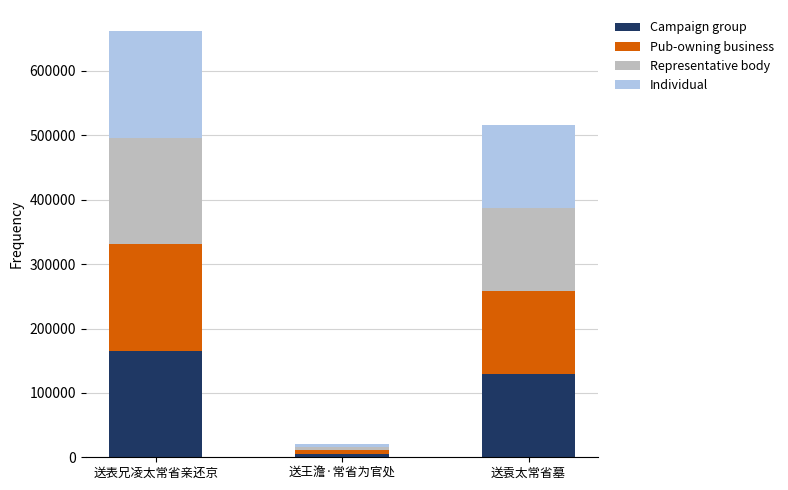

True or false: Campaign group has a value of 108625.5 at 送表兄凌太常省亲还京.

False